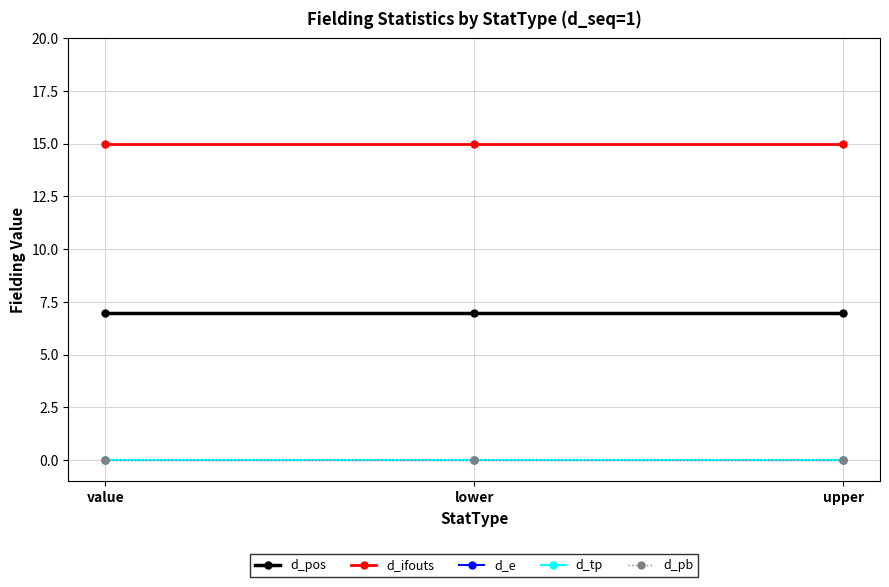

Does the chart display data point markers on the line(s)?

Yes